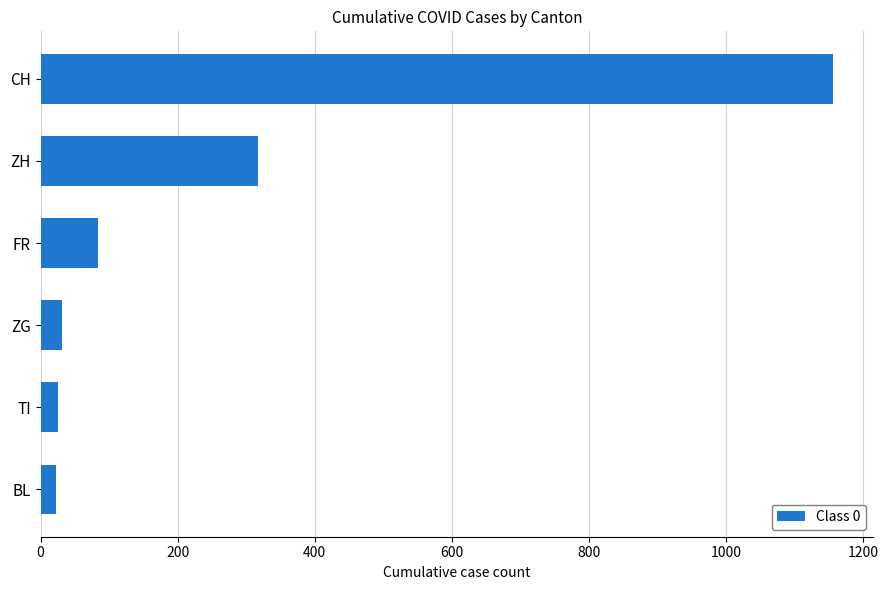

How many bars are there in total?

6